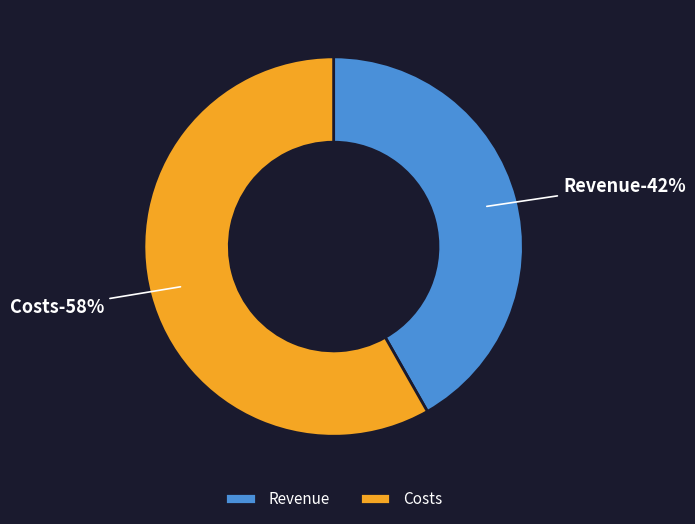

To the nearest percent, what percentage of the pie is Revenue?

42%